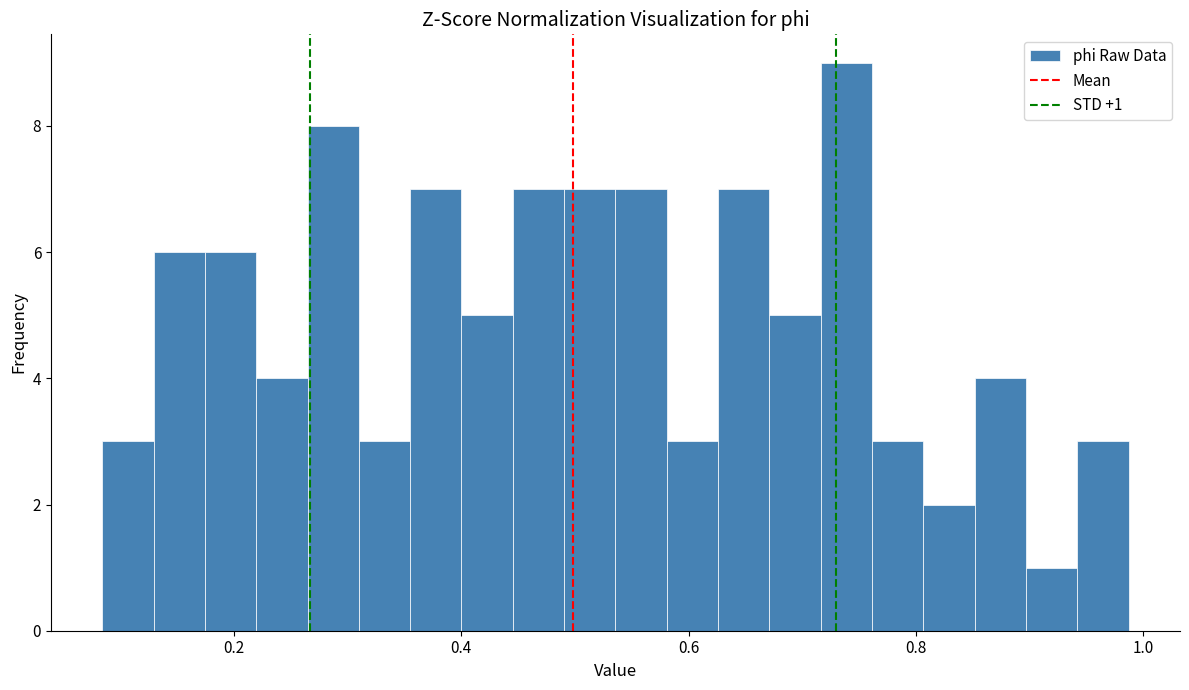

Around what value on the x-axis is the tallest bar? Give the approximate position of its centre, as read against the axis.

0.74